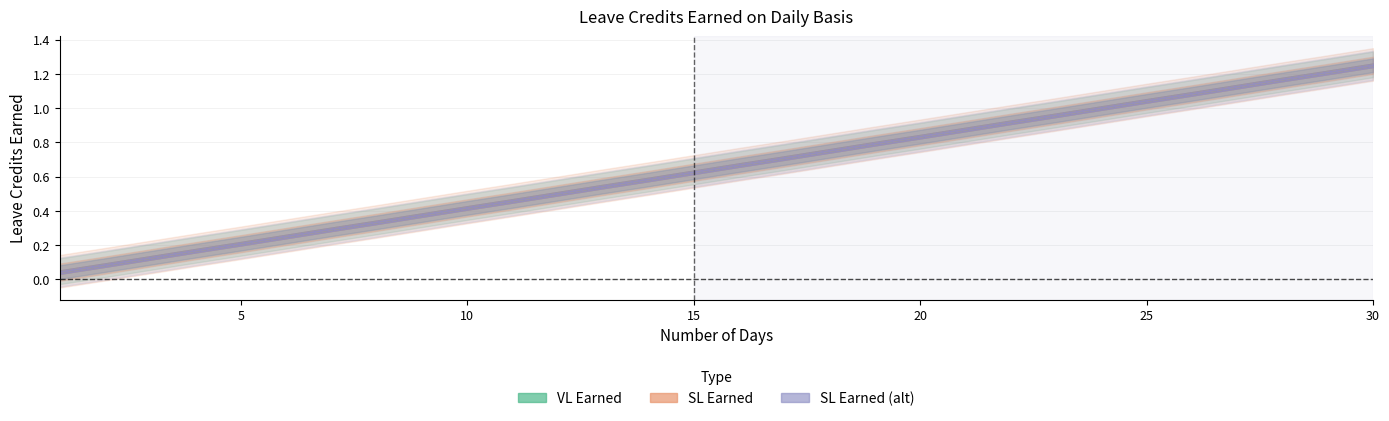

List the series in order of their peak value, highest first.

VL Earned, SL Earned, SL Earned (alt)